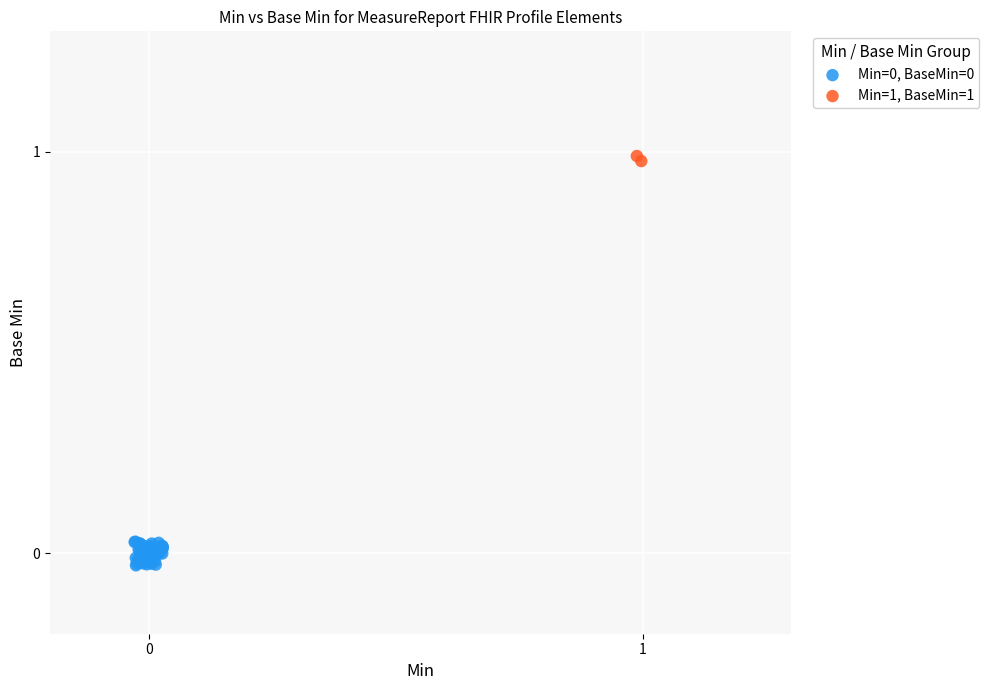

Which series reaches the maximum Y coordinate?

Min=1, BaseMin=1